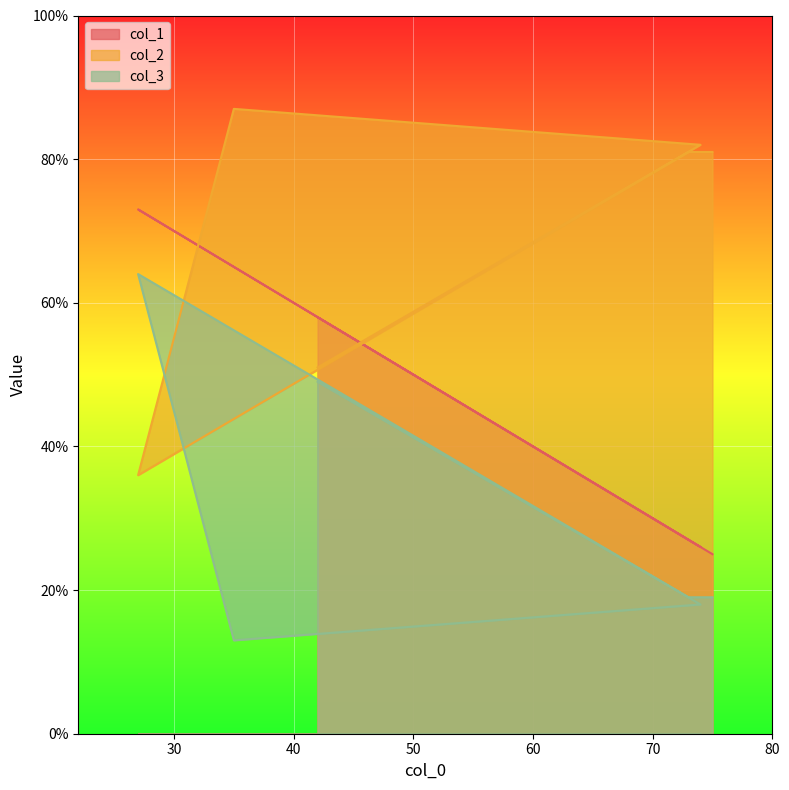

The col_1 series shows 73 at 27. True or false?

True